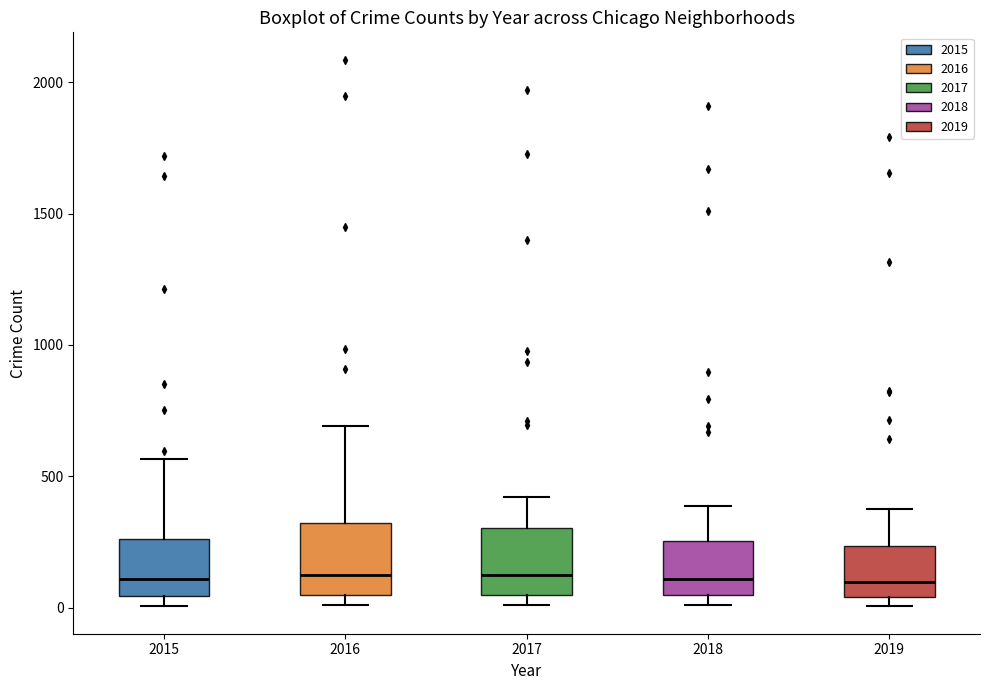

Where is the lower edge of the box at x = 2019 on the y-axis? The values are not printed on the chart, so give them approximately, as read against the axis.

50